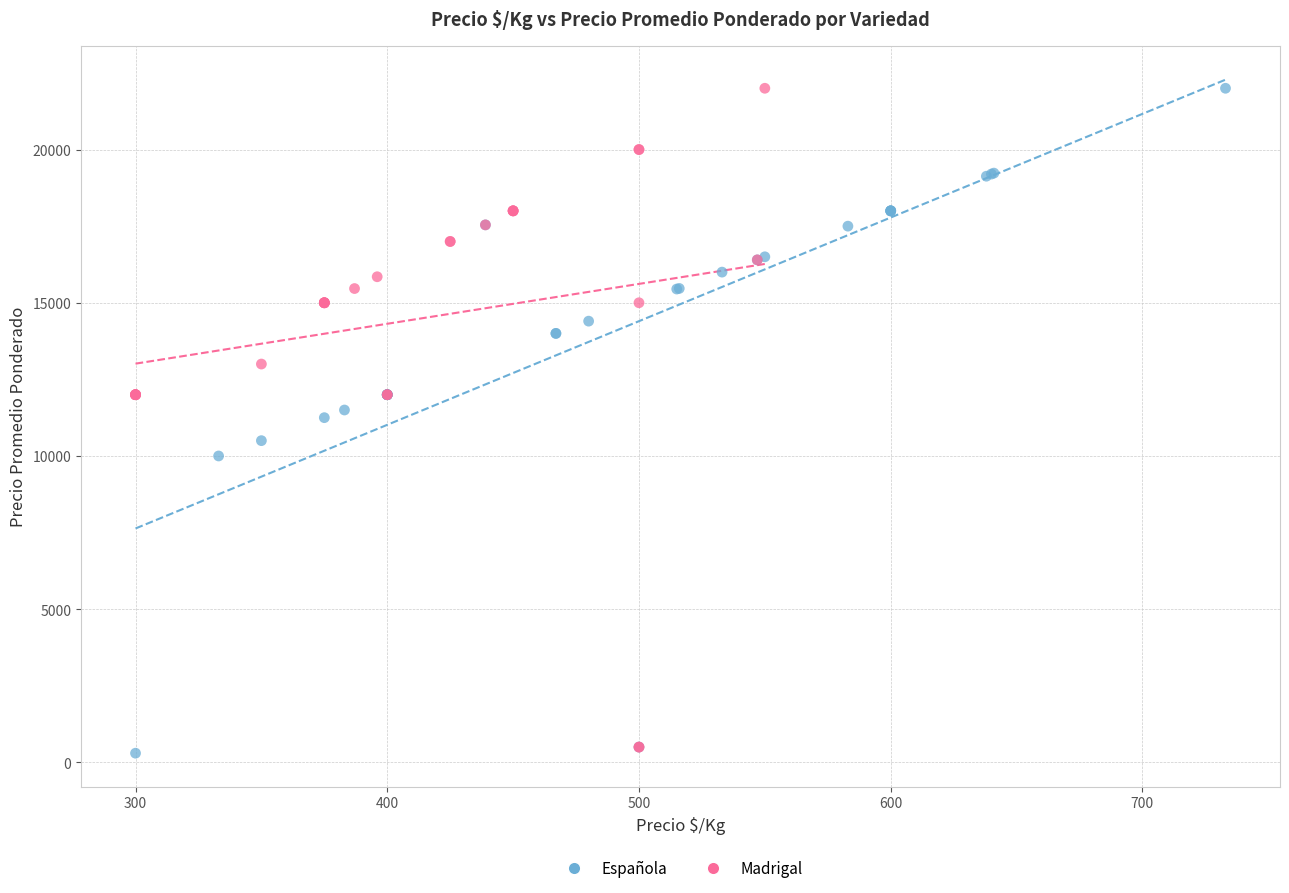

What are all the series names shown in the legend?

Española, Madrigal